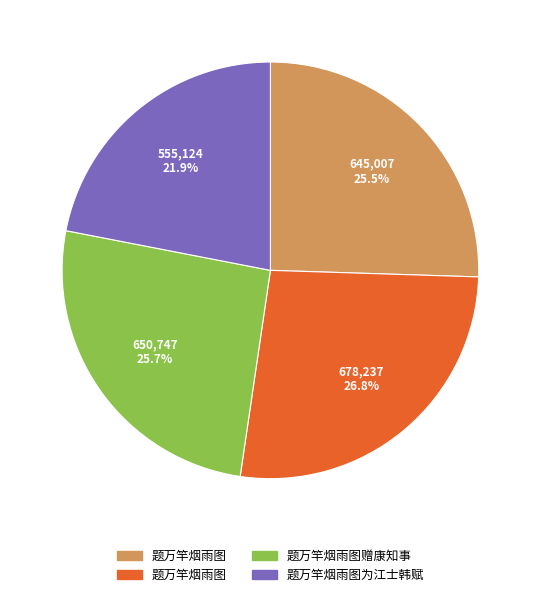

Does any single category account for the majority?

No